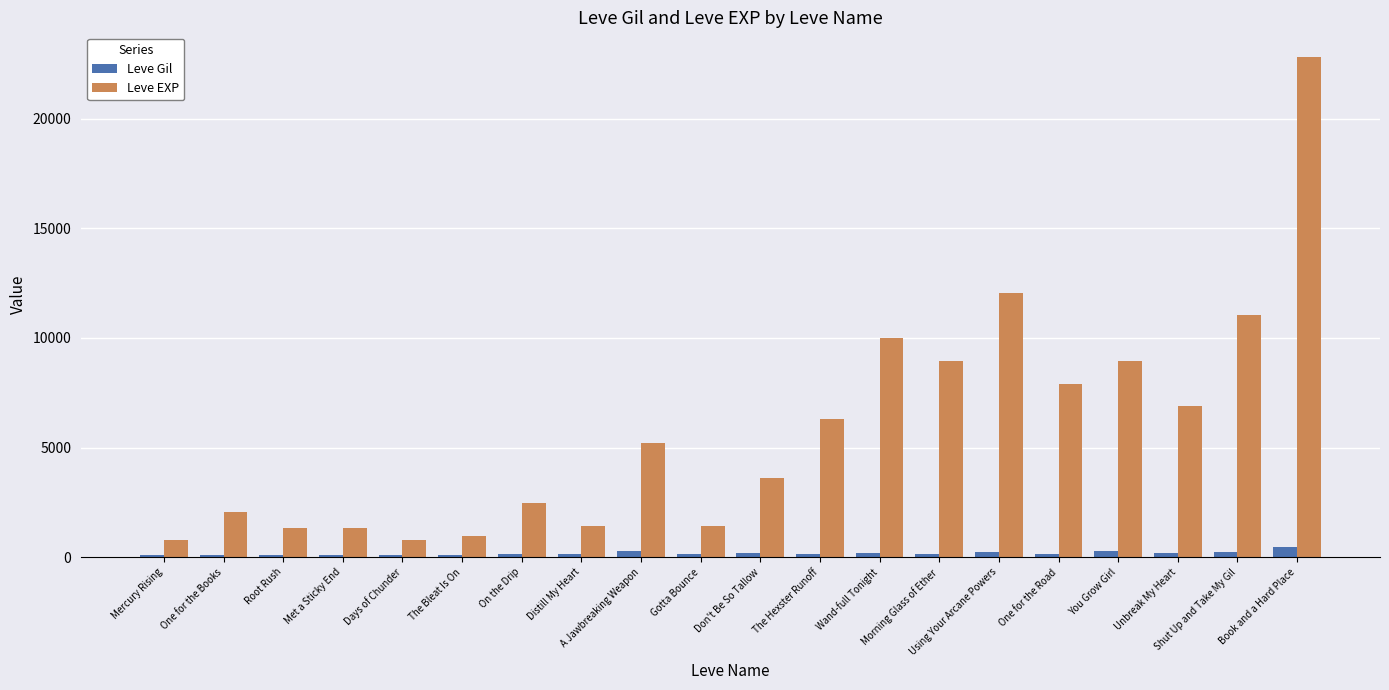

At which category is the sum across all series the highest?

Book and a Hard Place